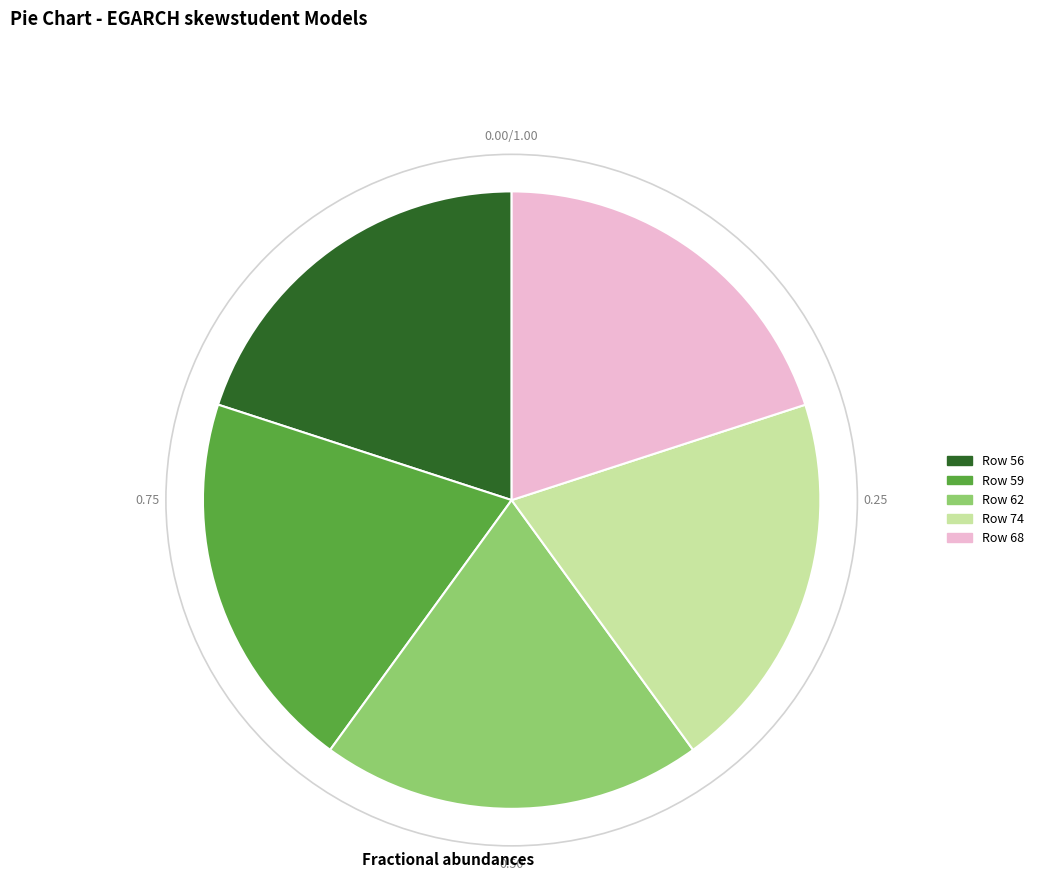

Is there any slice that represents more than half of the pie?

No